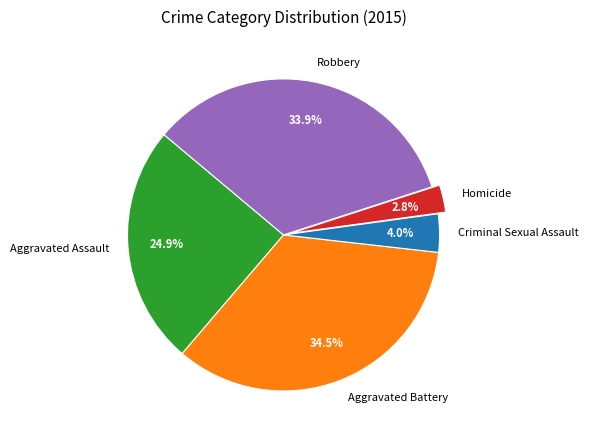

Do Robbery and Homicide together represent more than half of the pie?

No